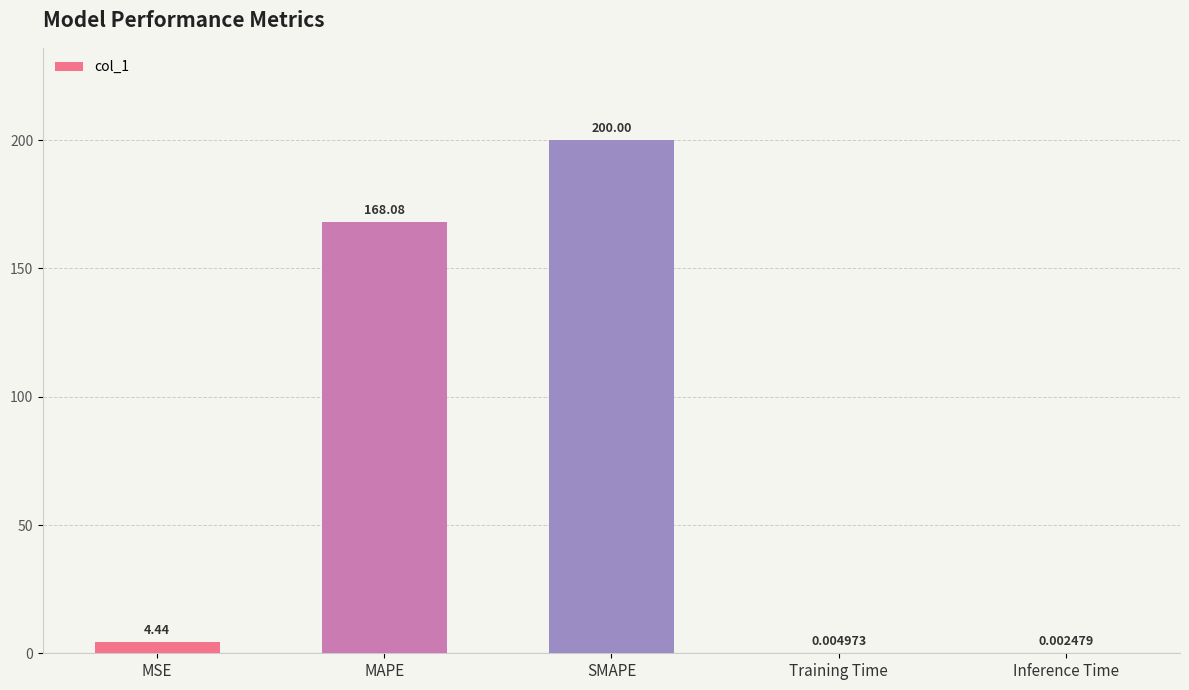

What is the sum of all values?

372.5